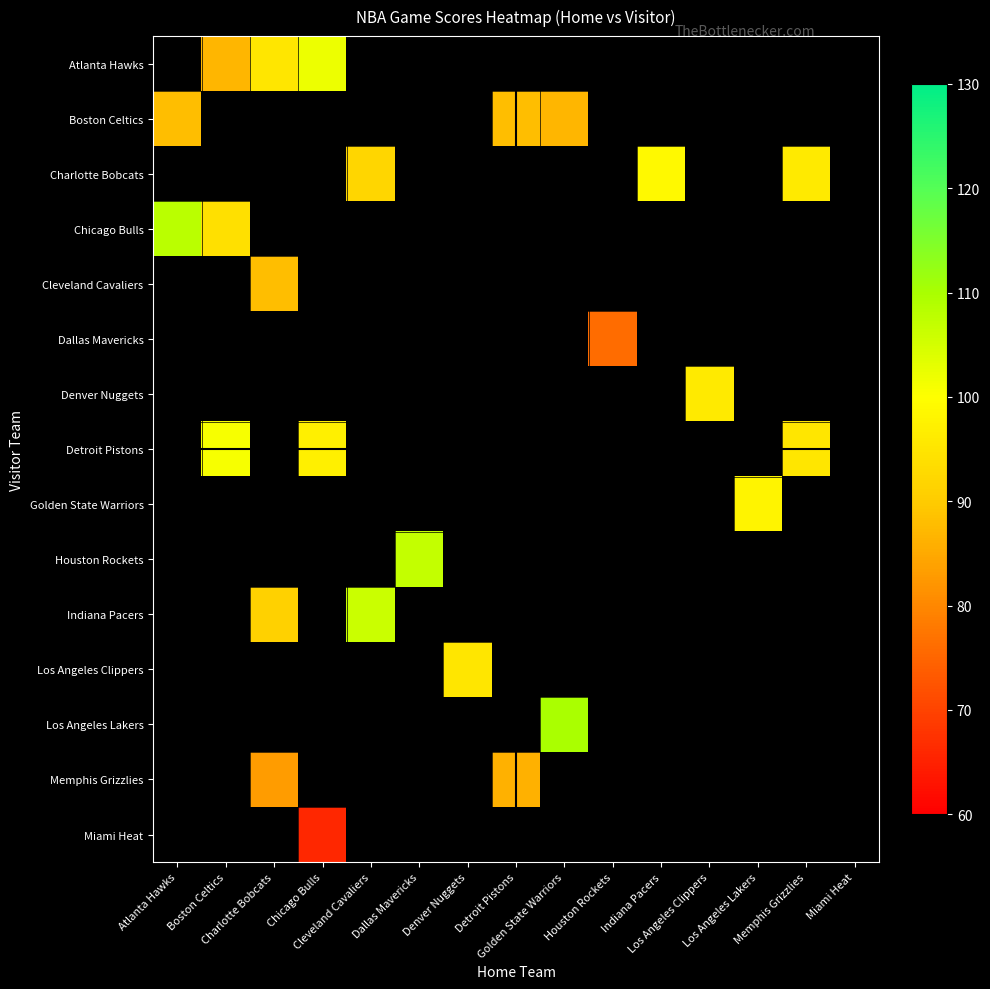

What is the minimum value shown in the chart?

66.0